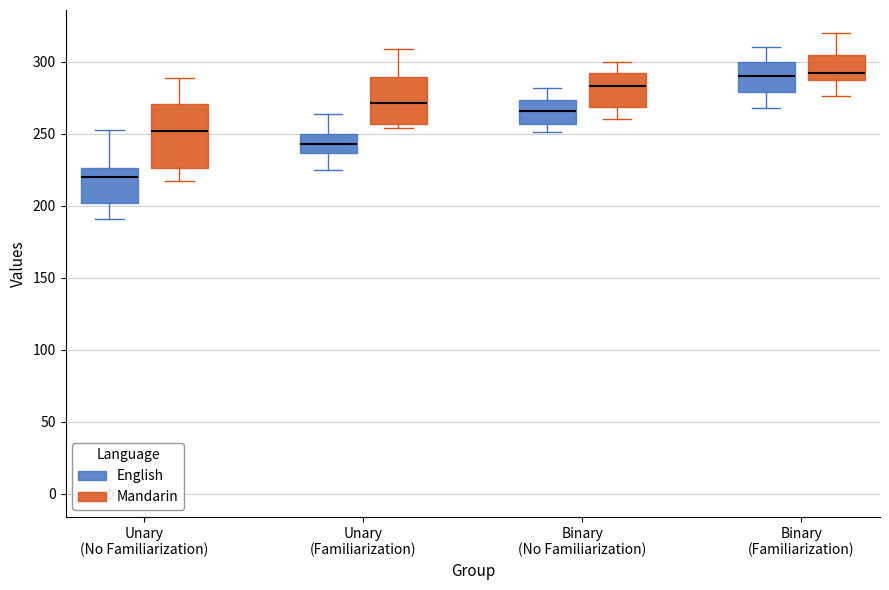

Reading left to right, transcribe this box plot: for each box, give where its median line is, the range the box spans, and where its two whiskers end, as read against the y-axis. The values are not printed on the chart, so give them approximately, as read against the axis.

Unary (No Familiarization) (English): median 220, box 200 to 225, whiskers 190 to 255
Unary (No Familiarization) (Mandarin): median 250, box 225 to 270, whiskers 215 to 290
Unary (Familiarization) (English): median 245, box 235 to 250, whiskers 225 to 265
Unary (Familiarization) (Mandarin): median 270, box 255 to 290, whiskers 255 (just below the box's lower edge) to 310
Binary (No Familiarization) (English): median 265, box 255 to 275, whiskers 250 to 280
Binary (No Familiarization) (Mandarin): median 285, box 270 to 290, whiskers 260 to 300
Binary (Familiarization) (English): median 290, box 280 to 300, whiskers 270 to 310
Binary (Familiarization) (Mandarin): median 295, box 285 to 305, whiskers 275 to 320